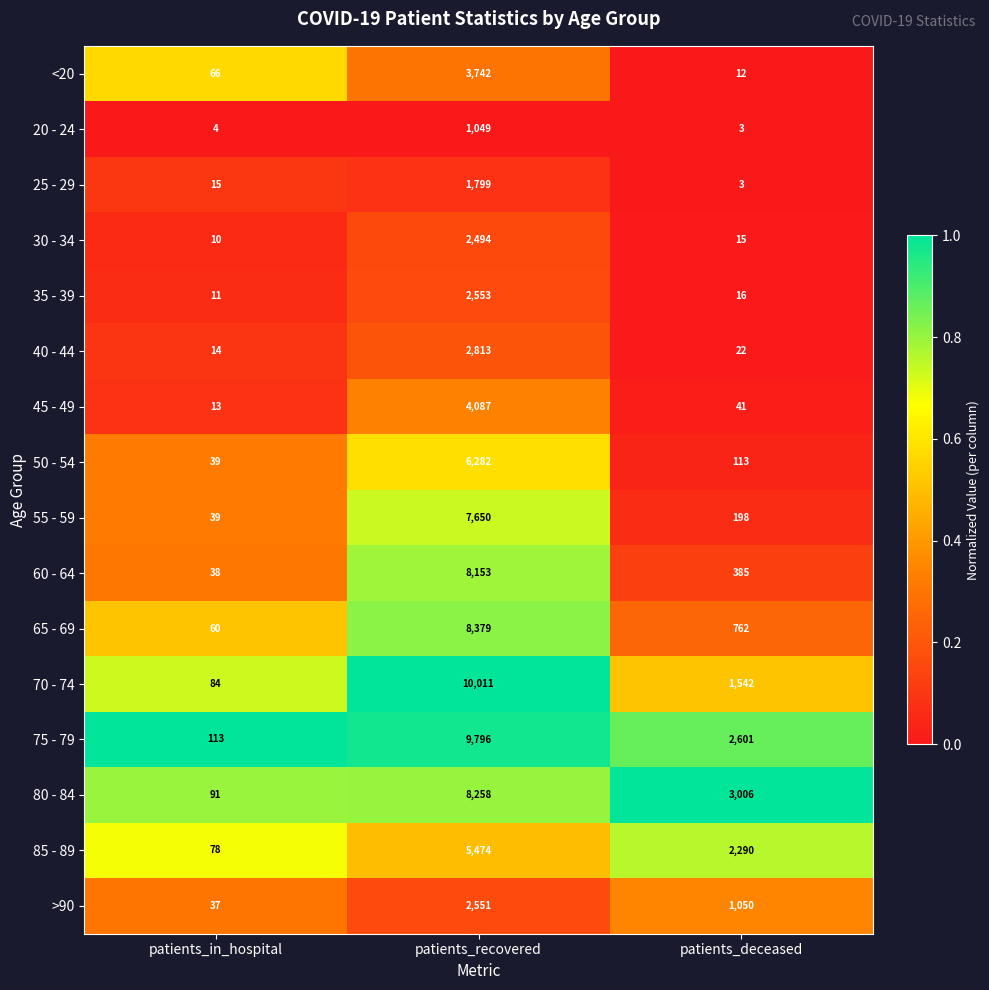

What is the total value across all series at patients_deceased?

12059